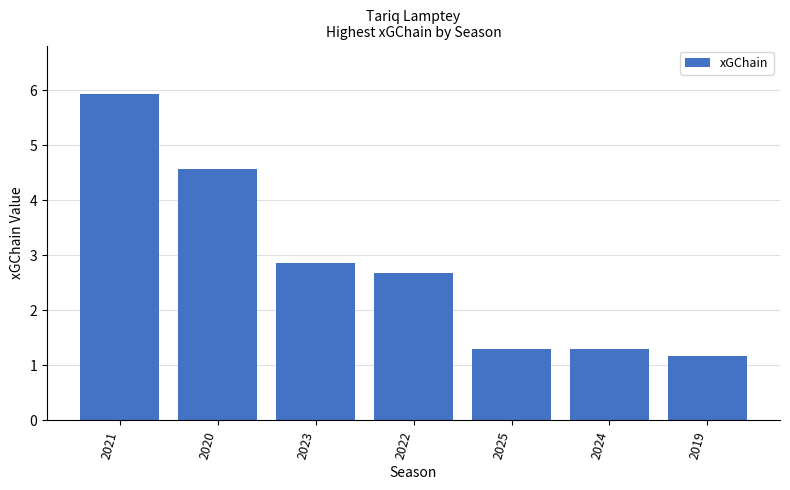

At which category does the chart reach its minimum across all series?

2019